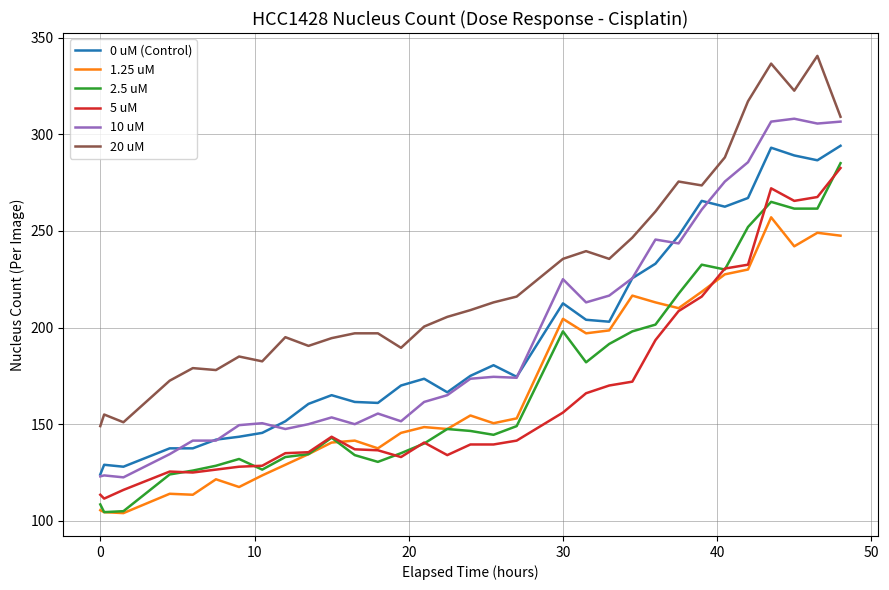

What is the average value of the 1.25 uM series?

168.7